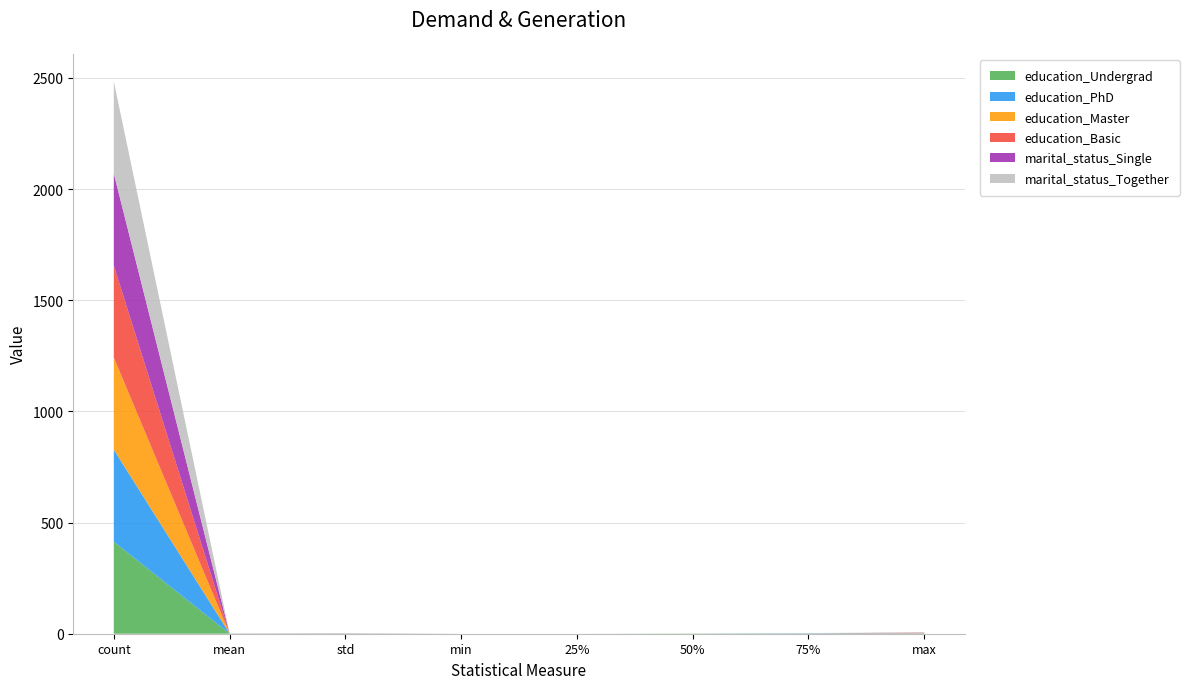

Reading left to right, what are all the values shown in this chart?

education_Undergrad: count=414.0	mean=0.5	std=0.5	min=0.0	25%=0.0	50%=1.0	75%=1.0	max=1.0
education_PhD: count=414.0	mean=0.3	std=0.4	min=0.0	25%=0.0	50%=0.0	75%=1.0	max=1.0
education_Master: count=414.0	mean=0.2	std=0.4	min=0.0	25%=0.0	50%=0.0	75%=0.0	max=1.0
education_Basic: count=414.0	mean=0.0	std=0.1	min=0.0	25%=0.0	50%=0.0	75%=0.0	max=1.0
marital_status_Single: count=414.0	mean=0.2	std=0.4	min=0.0	25%=0.0	50%=0.0	75%=0.0	max=1.0
marital_status_Together: count=414.0	mean=0.3	std=0.5	min=0.0	25%=0.0	50%=0.0	75%=1.0	max=1.0